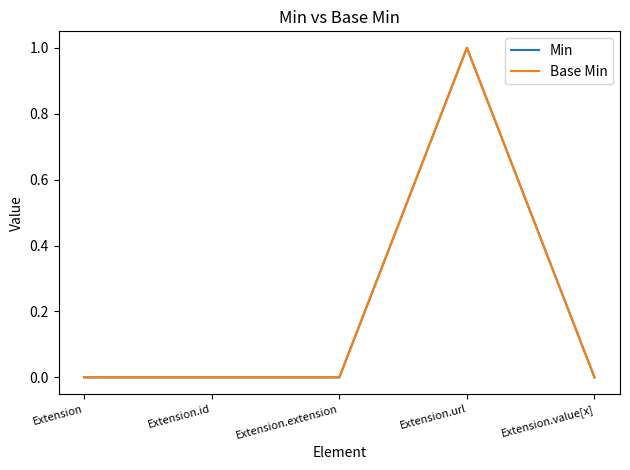

Is this an area chart (filled region under the line)?

No